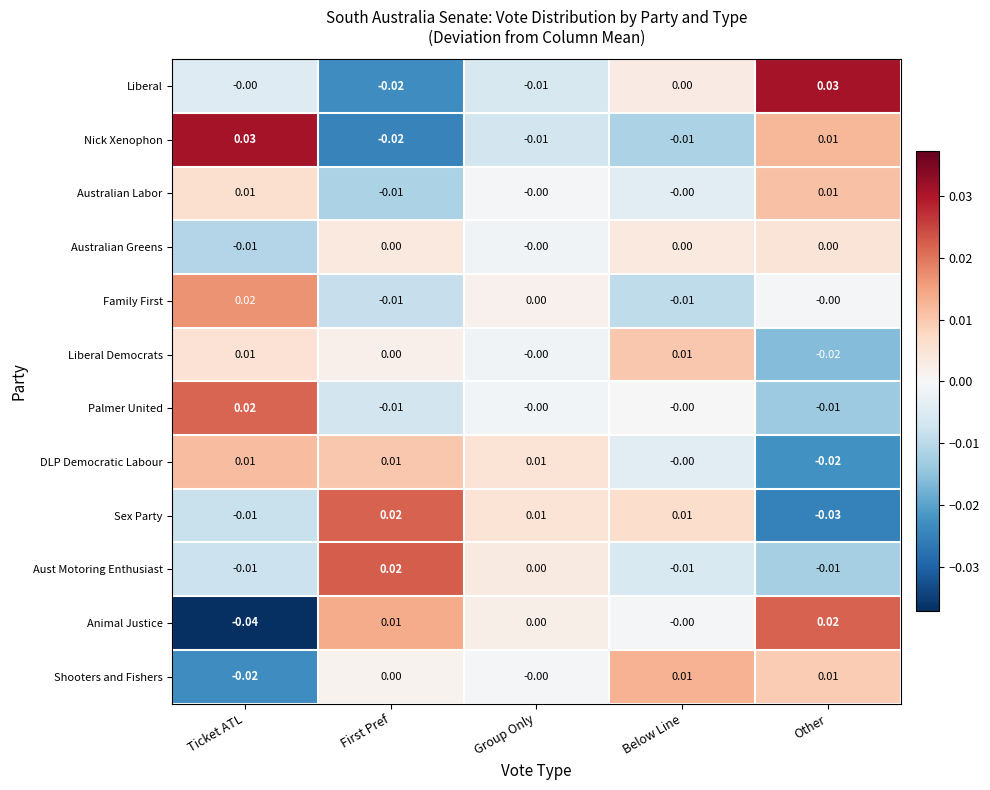

At which label does Nick Xenophon first exceed 0?

Ticket ATL